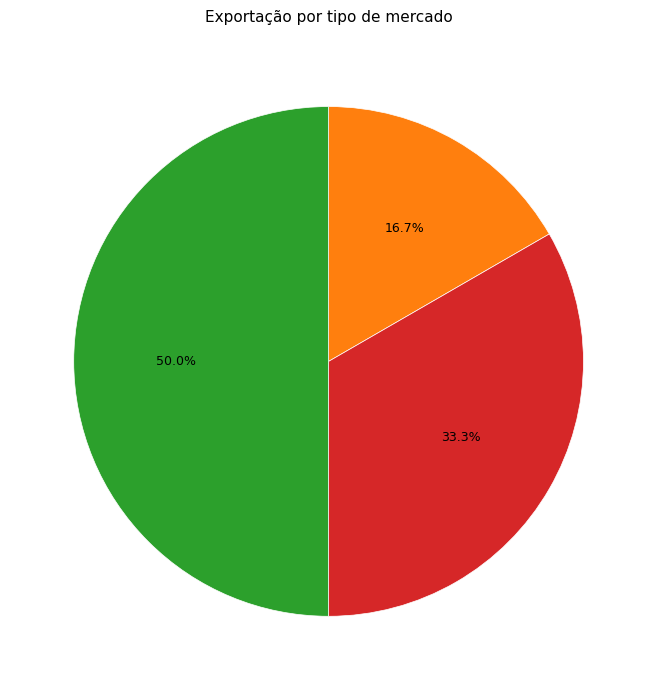

How many slices are in this pie chart?

4